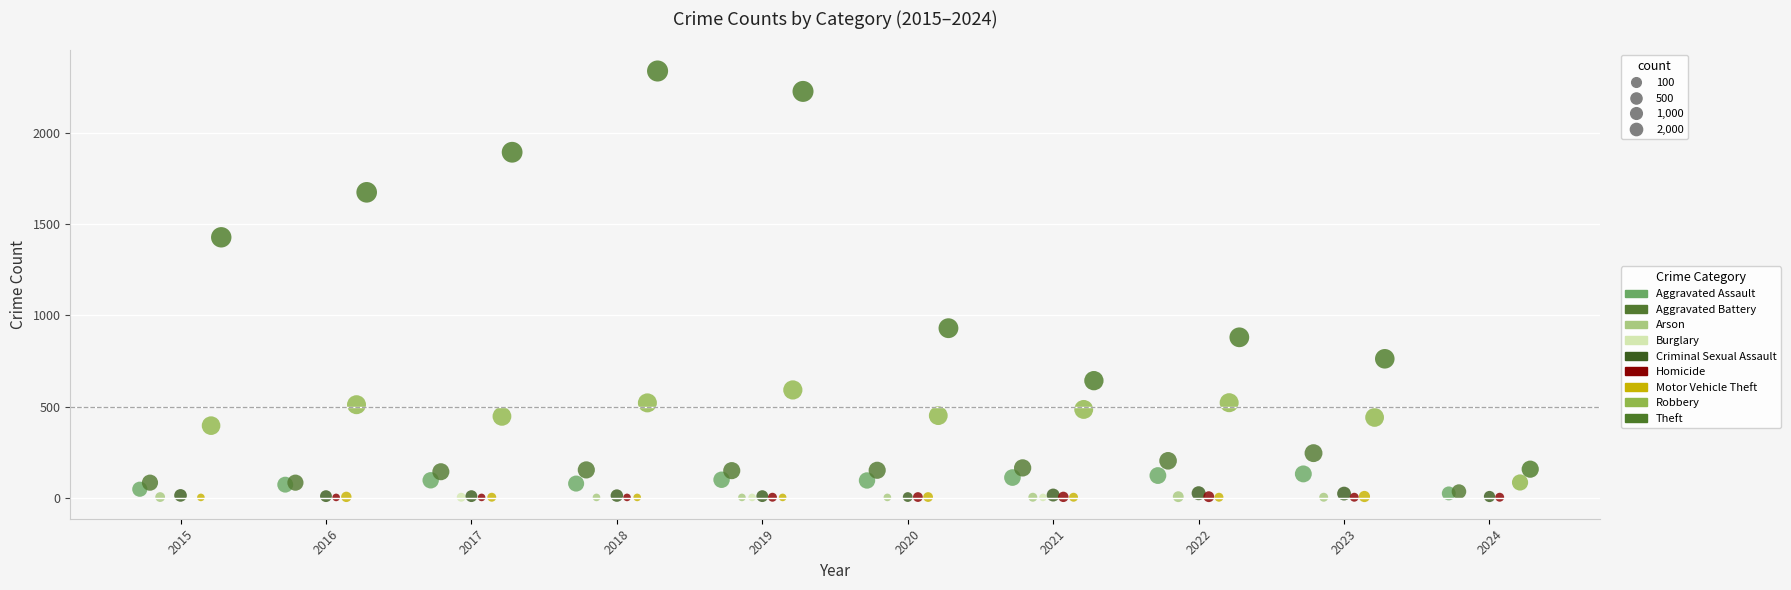

Which series has the largest Y range (max minus min)?

Theft